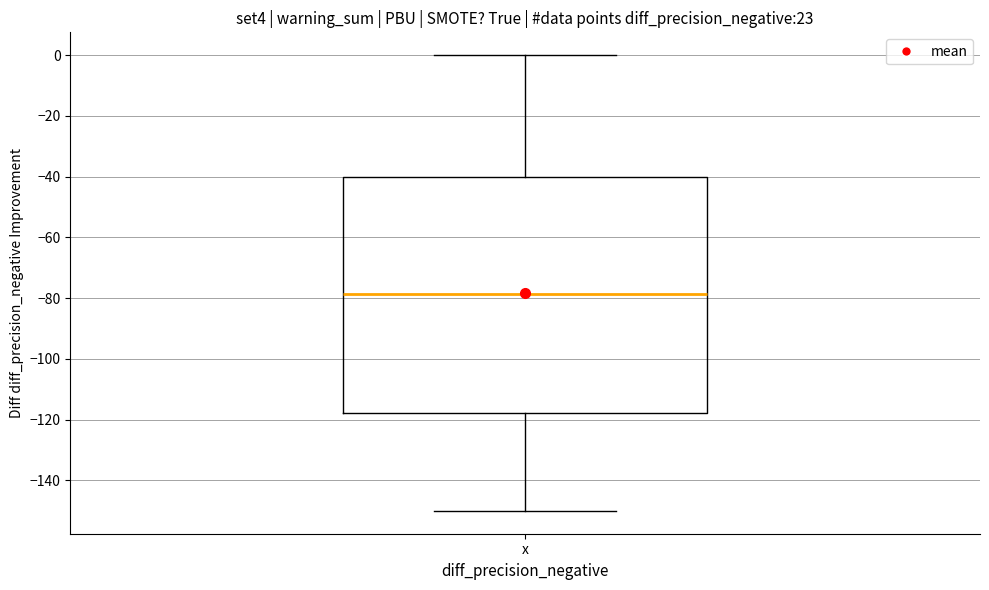

Transcribe this box plot: give where the median line is, the range the box spans, and where the two whiskers end, as read against the y-axis. The values are not printed on the chart, so give them approximately, as read against the axis.

median -78, box -118 to -40, whiskers -150 to 0